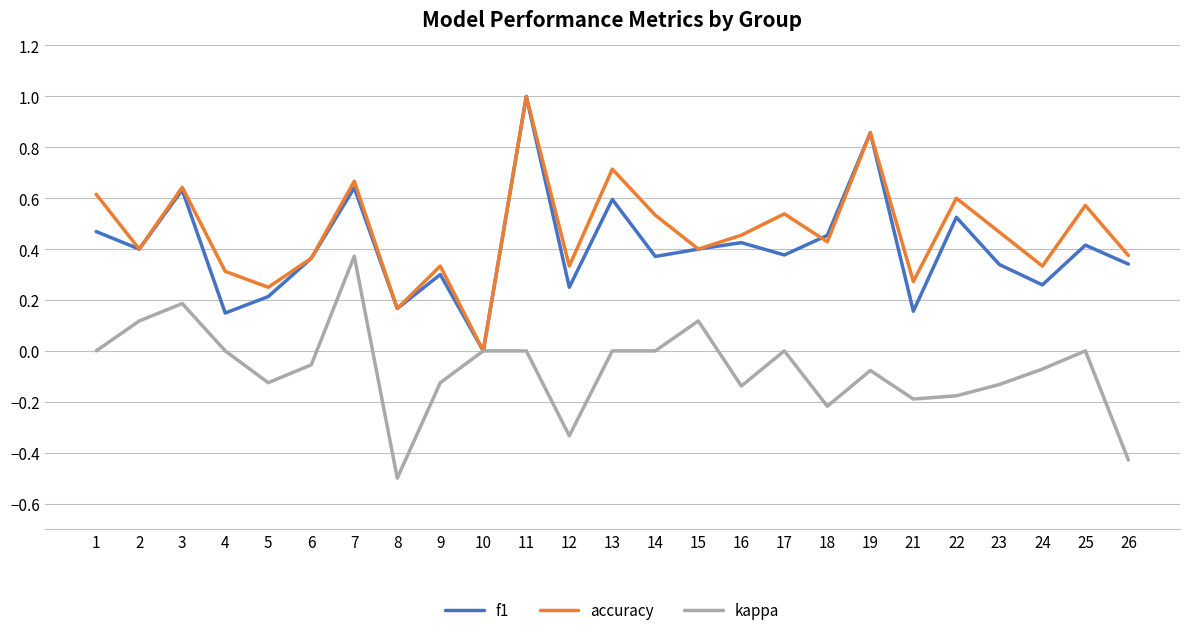

Read the accuracy value at 11.

1.0